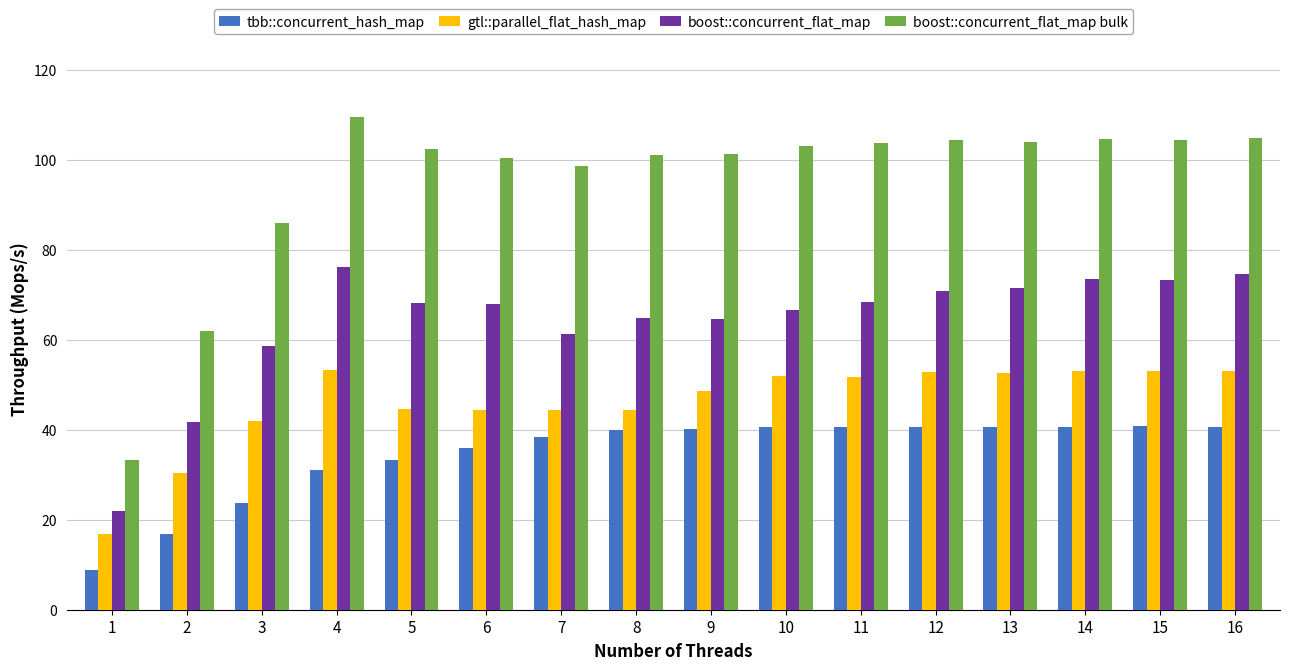

Read the boost::concurrent_flat_map value at 15.

73.3